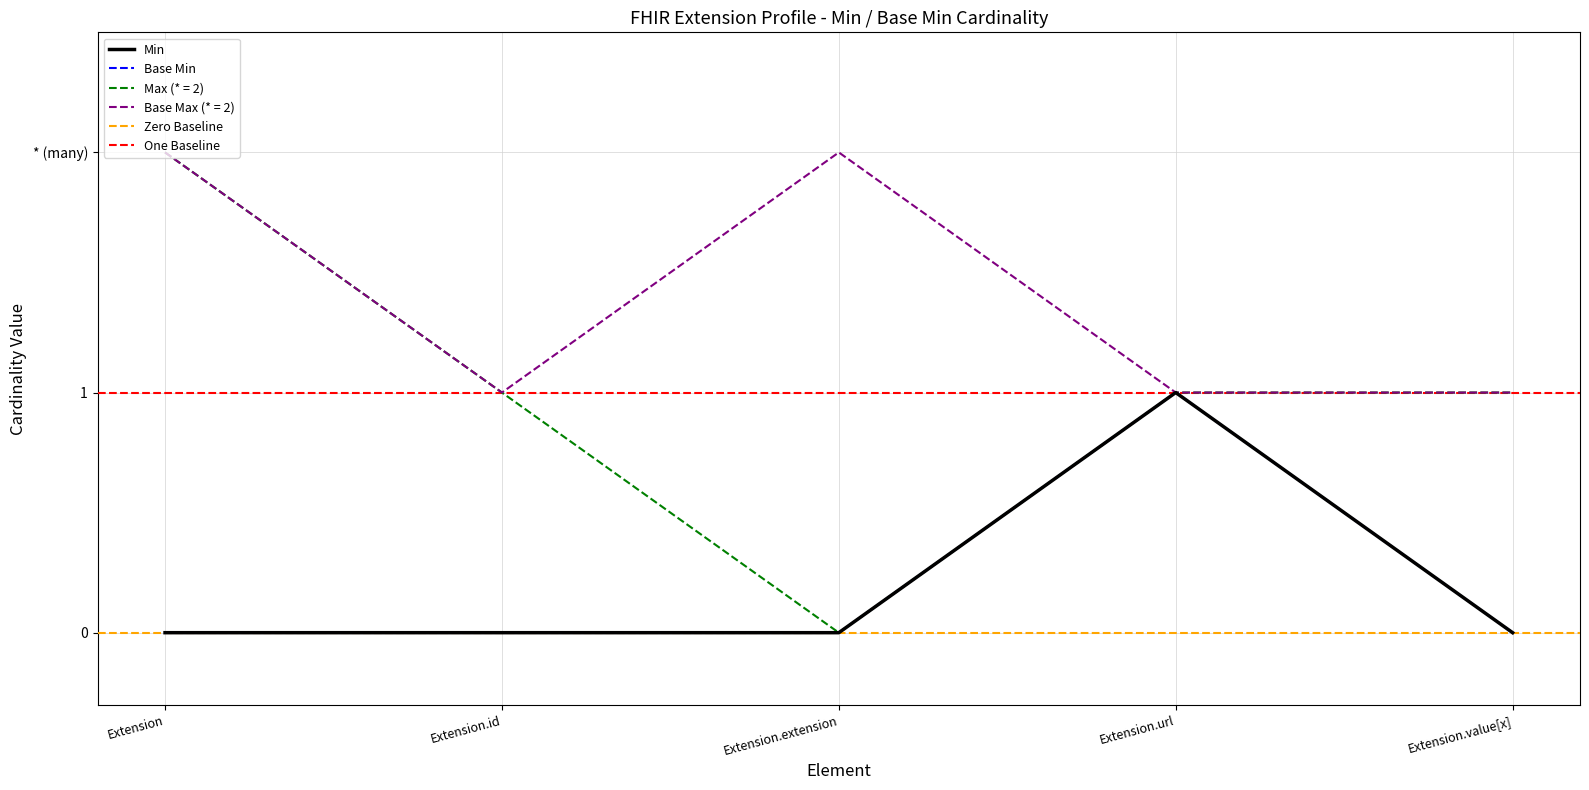

Does the chart have visible grid lines?

Yes